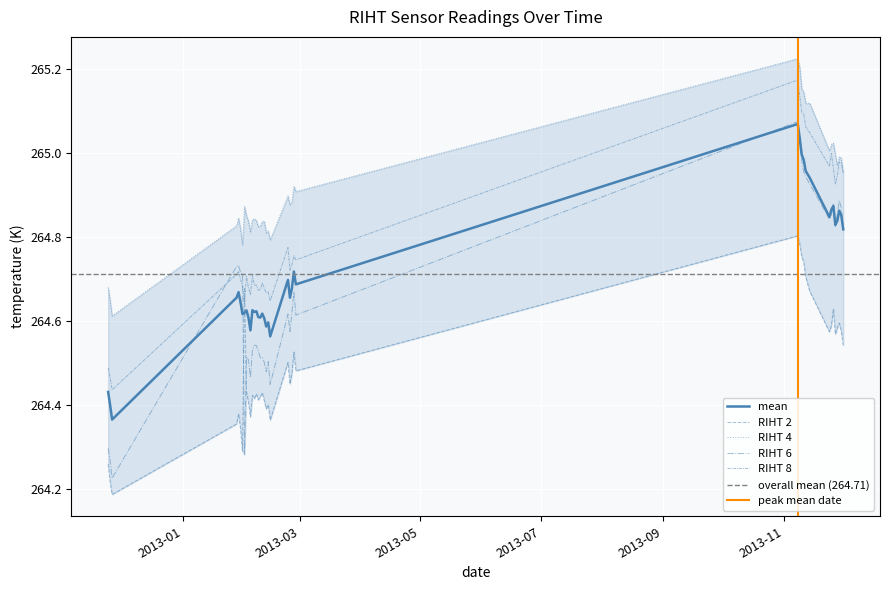

How many times do RIHT 6 and RIHT 8 cross each other?

2